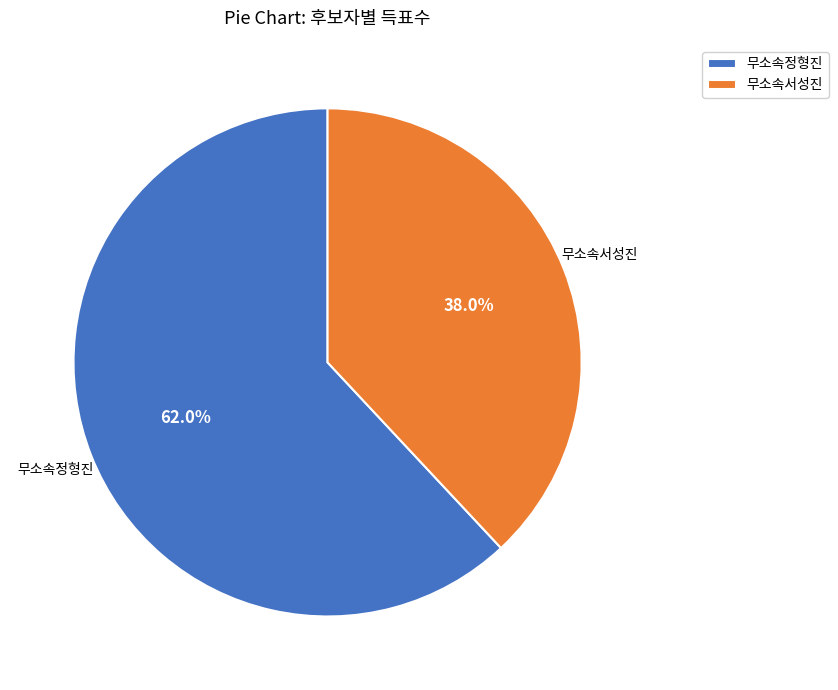

How much of the chart is everything except 무소속정형진?

38.0%